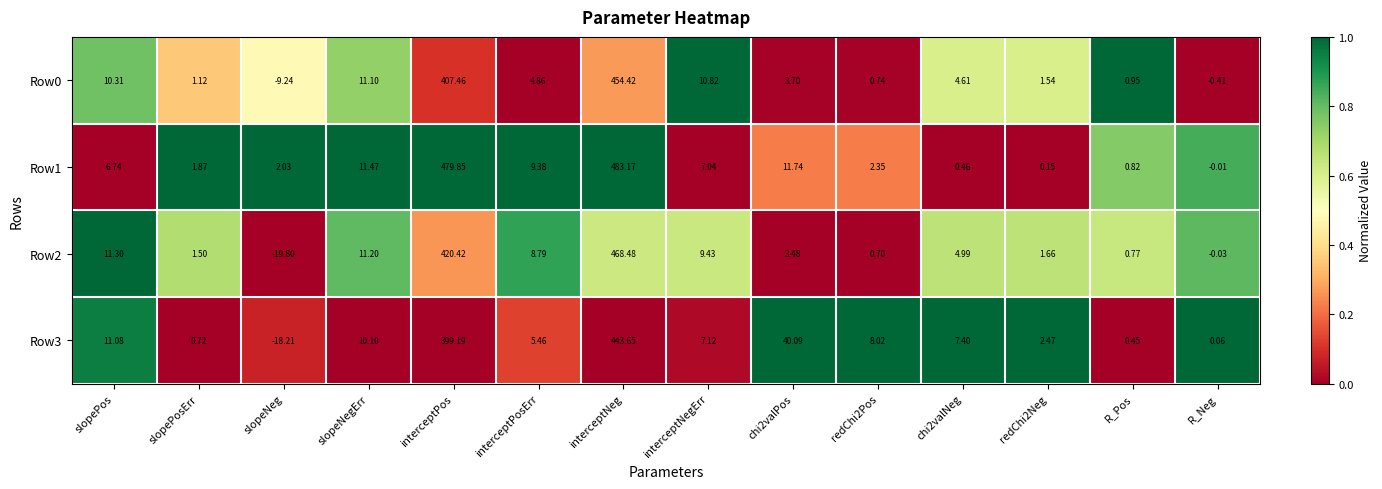

Count the number of data series in this chart.

4